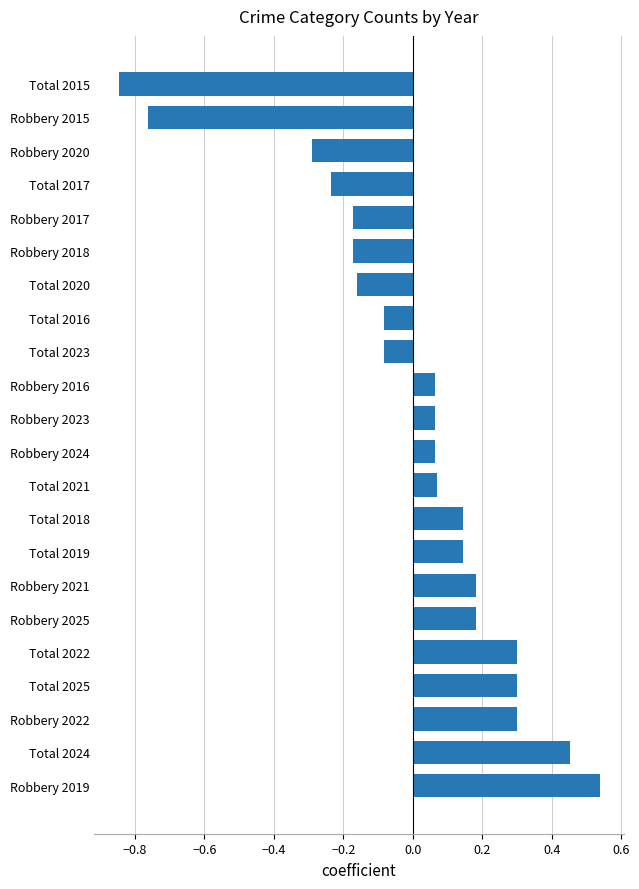

What is the sum of the values at Robbery 2015 and Total 2019?

-0.6